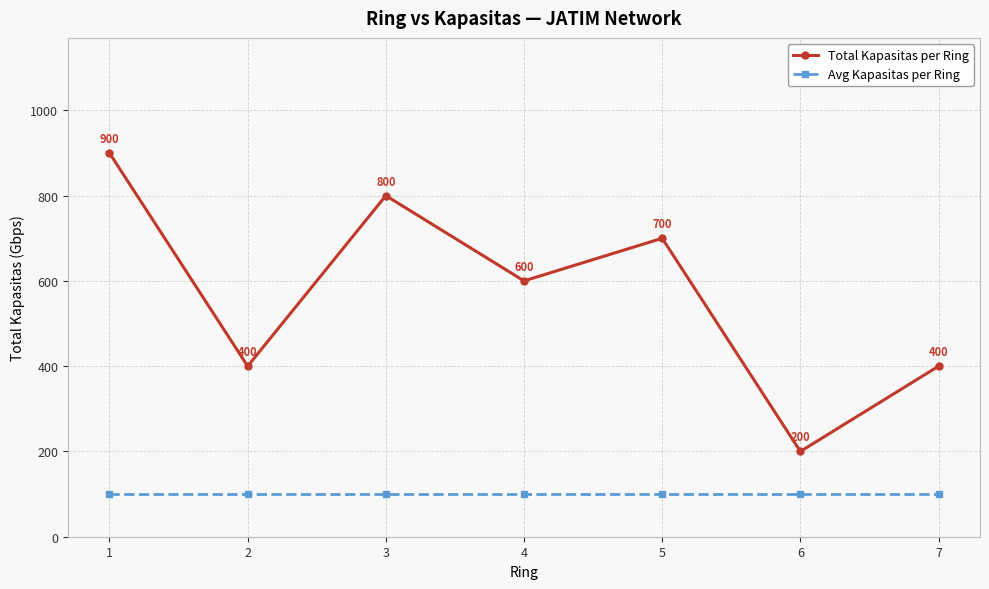

True or false: Avg Kapasitas per Ring and Total Kapasitas per Ring intersect in this chart.

False